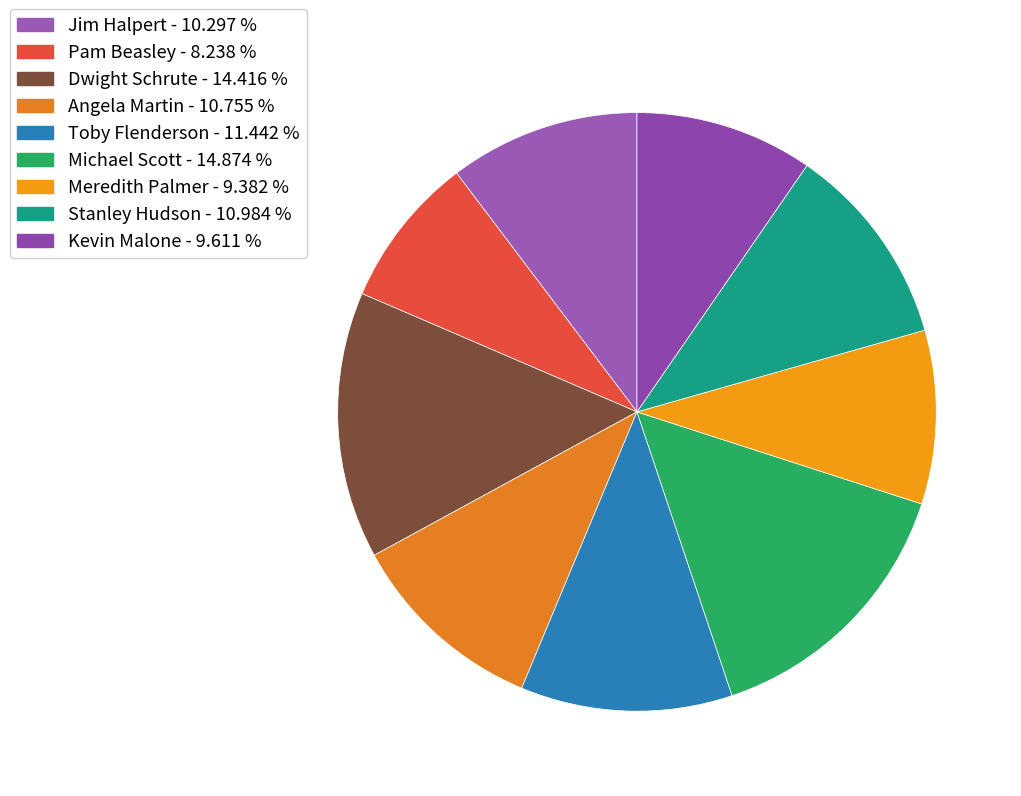

What is the smallest slice in the pie chart?

Pam Beasley